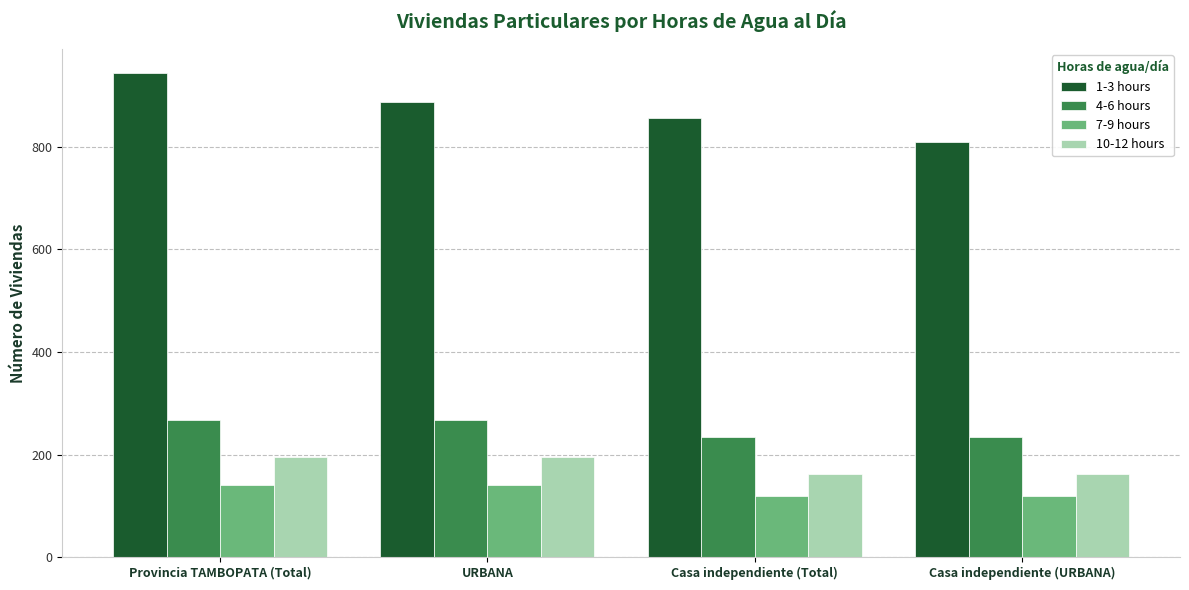

At Casa independiente (URBANA), list the series in order from largest to smallest.

1-3 hours, 4-6 hours, 10-12 hours, 7-9 hours